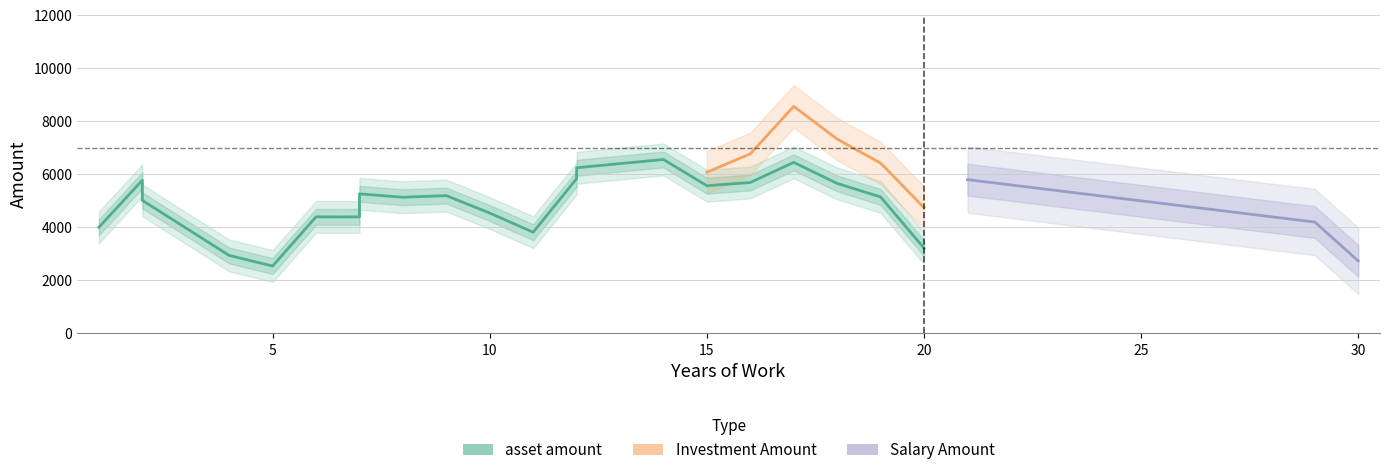

Does the chart have visible grid lines?

Yes